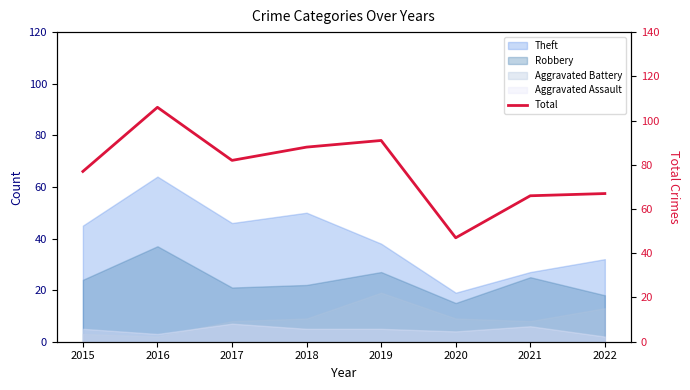

What is the sum of the values at 2015 and 2020?

124